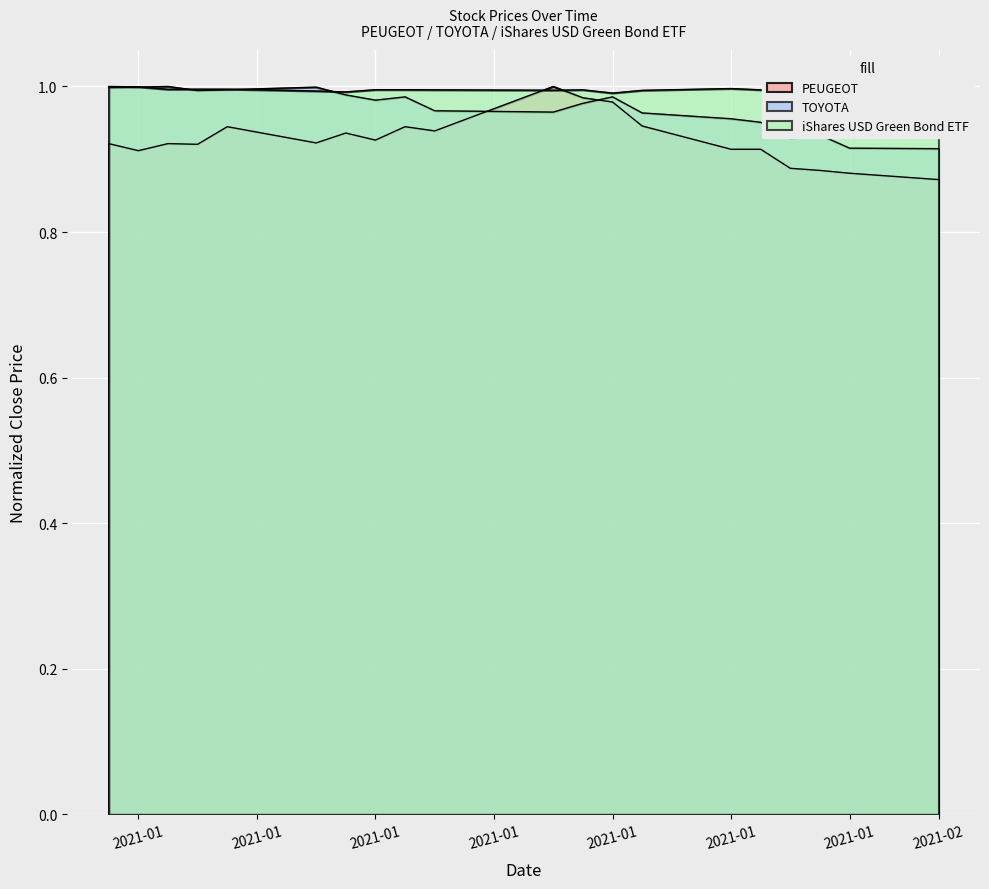

Does the chart display data point markers on the line(s)?

No